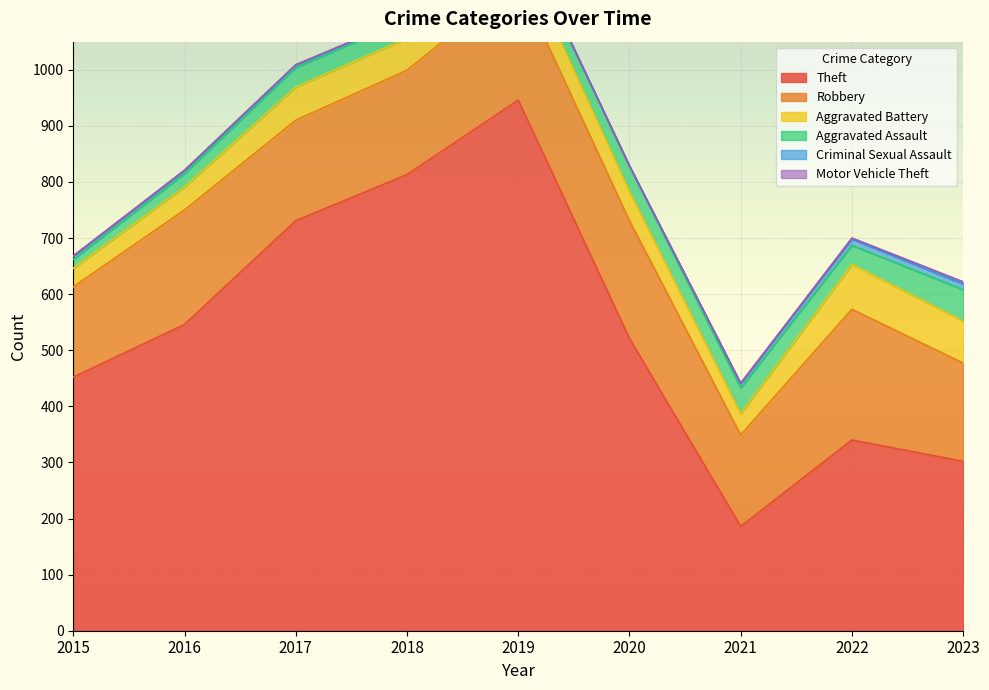

True or false: Aggravated Assault and Robbery cross at least once.

False